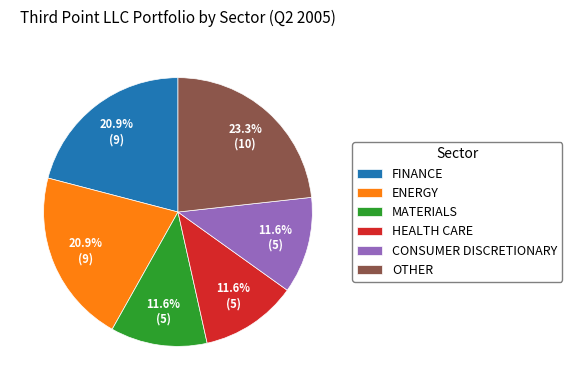

Which slice is the largest?

OTHER